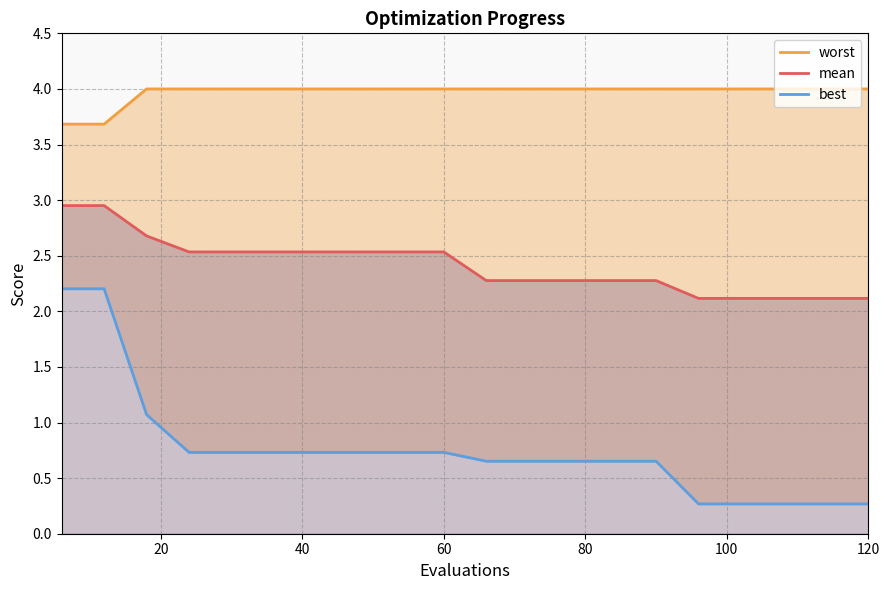

Which series has the widest spread of values?

best